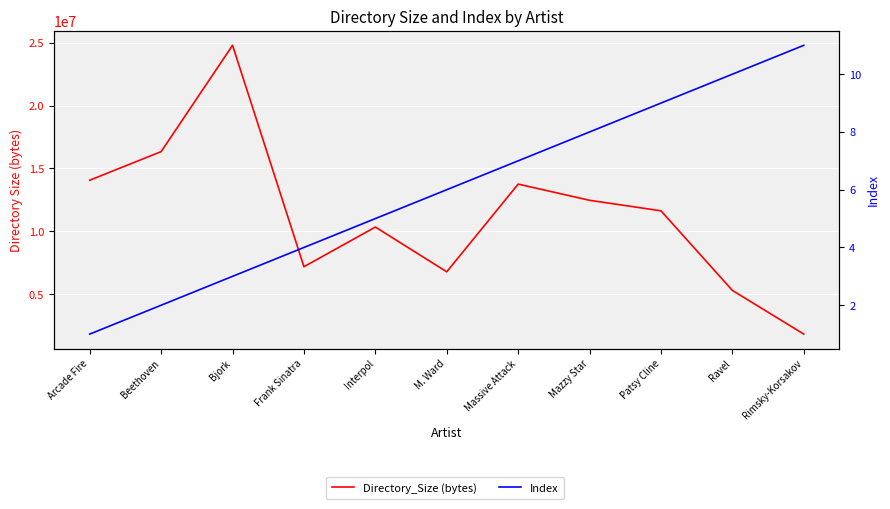

True or false: Index and Directory_Size (bytes) cross at least once.

False